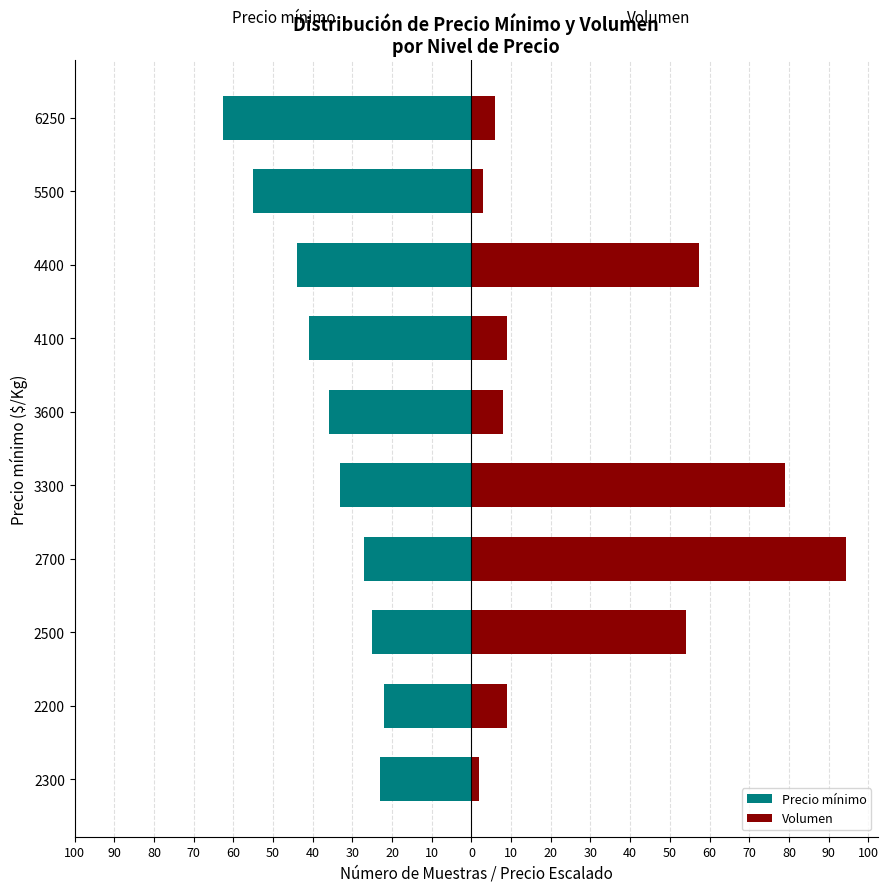

How many bars are there in total?

20